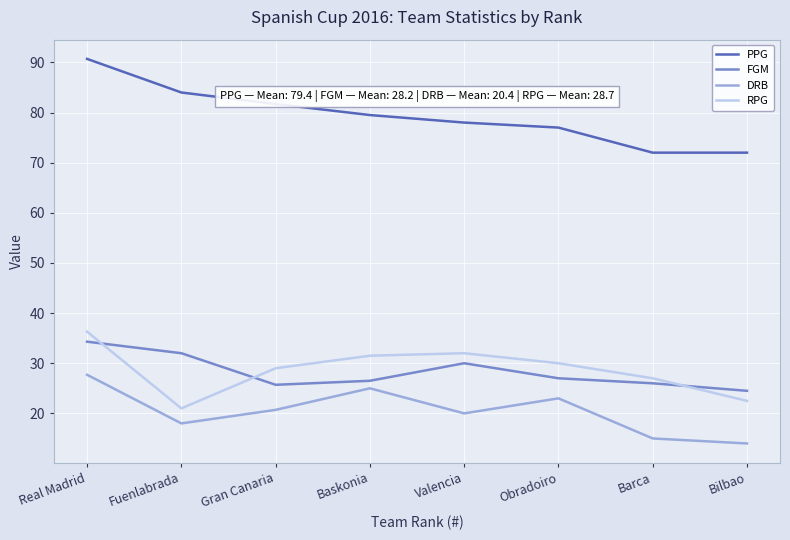

What is the minimum value for FGM?

24.5